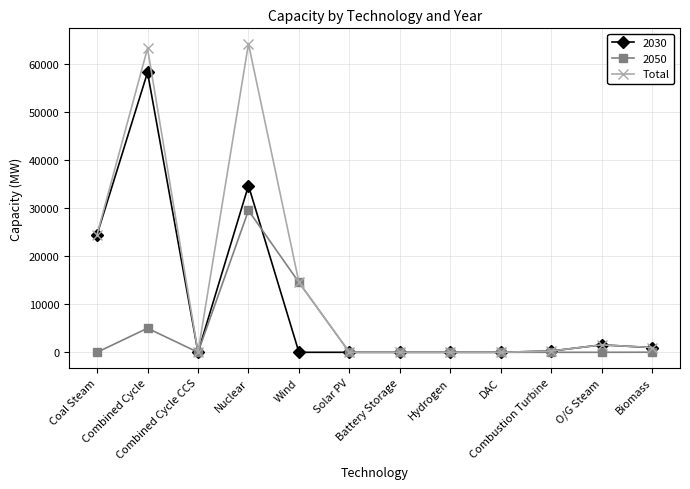

What is the highest value of the 2030 series?

58308.3